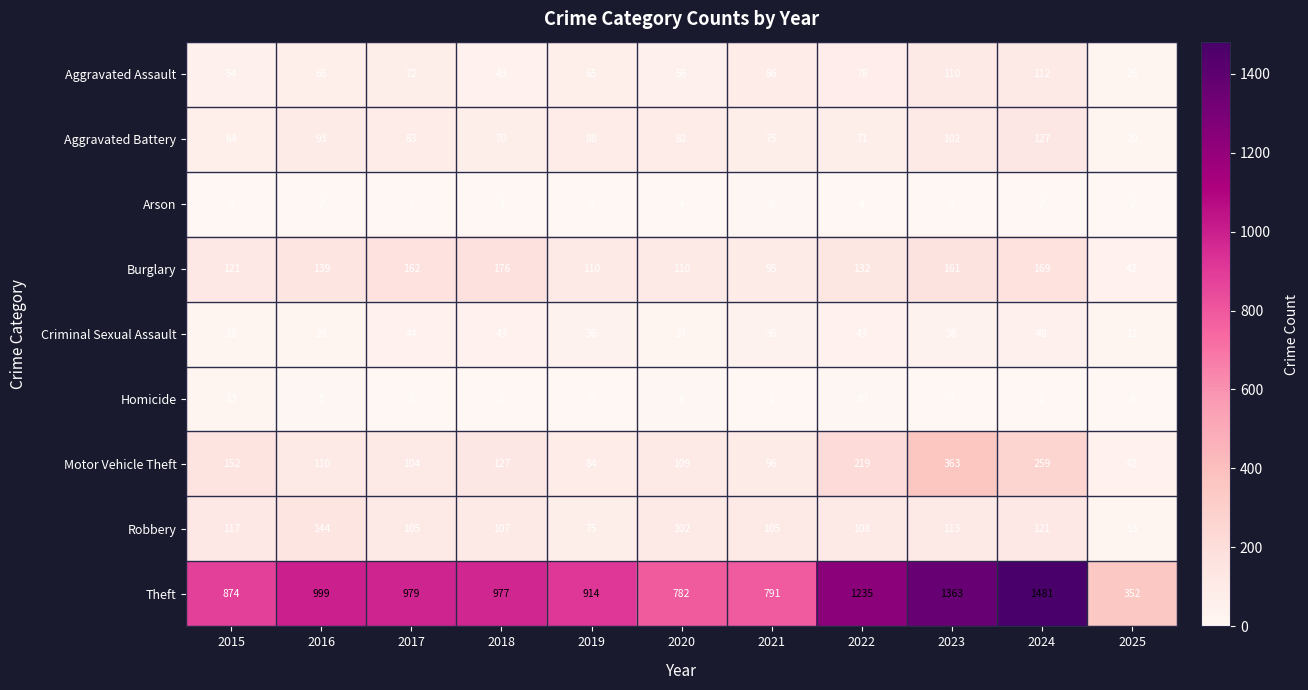

Which series has the widest spread of values?

Theft